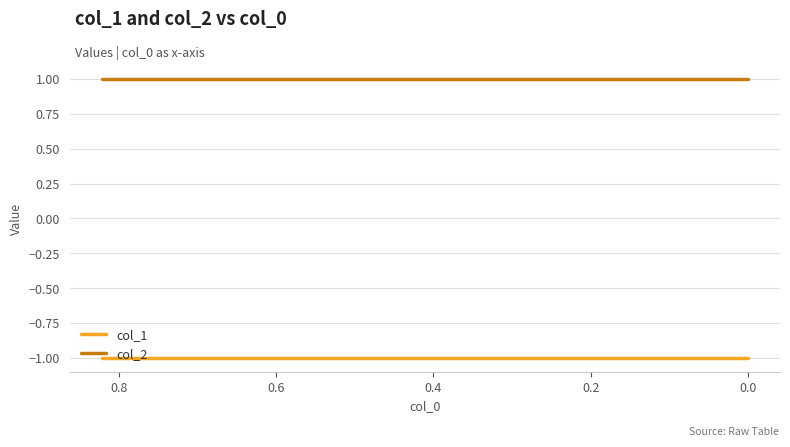

What is the label of the 5th point from the left?

0.6